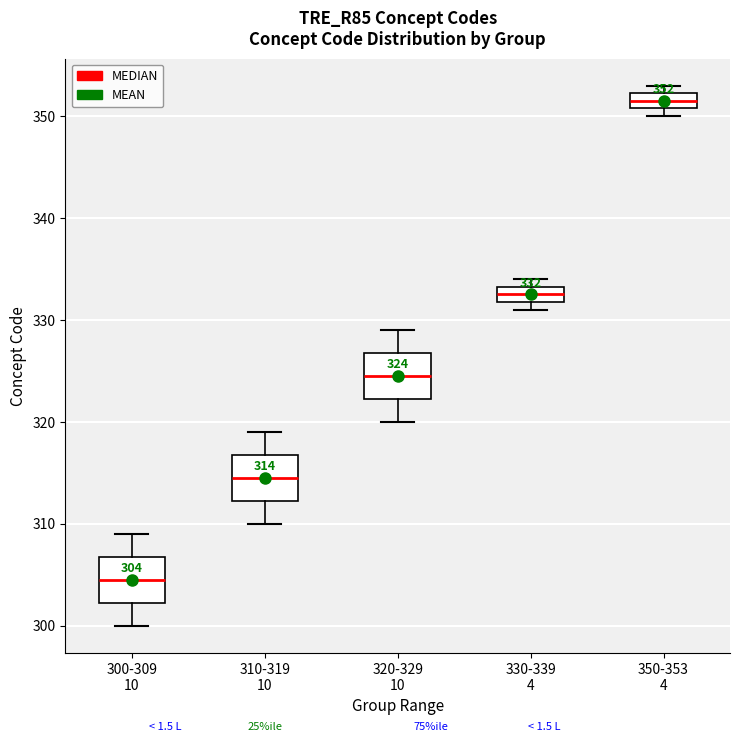

Which box's median line is the lowest?

300-309 10